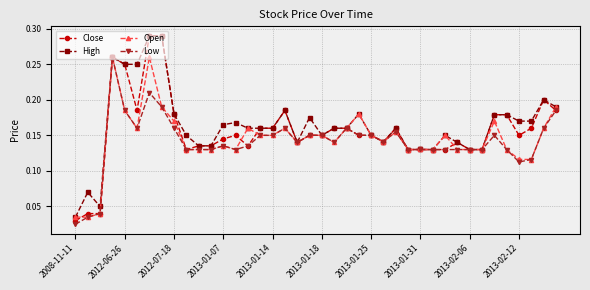

How many High values are between 0 and 1?

40